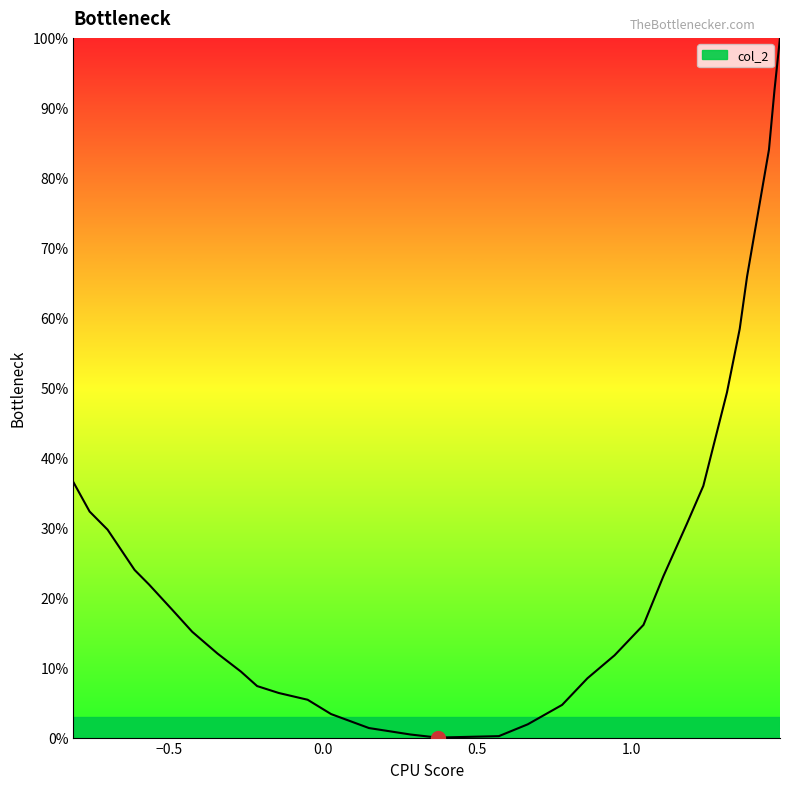

What is the difference between the second highest and minimum values?

92.5